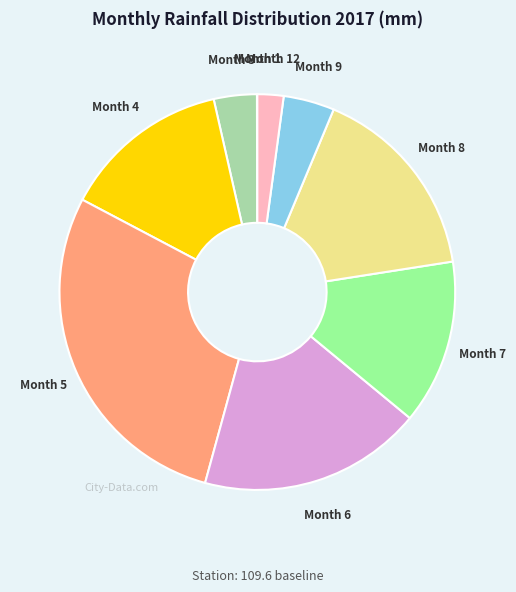

True or false: Month 7 accounts for 26% of the total.

False